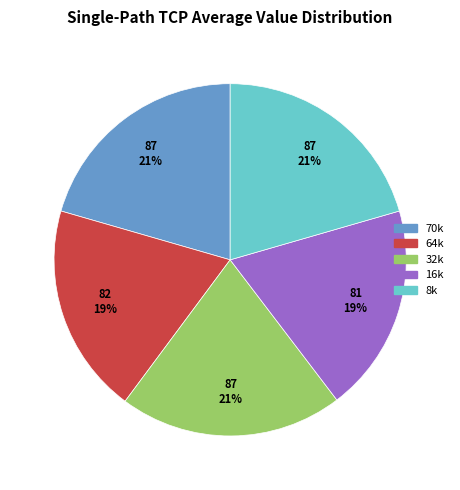

Is there a majority slice in this chart?

No